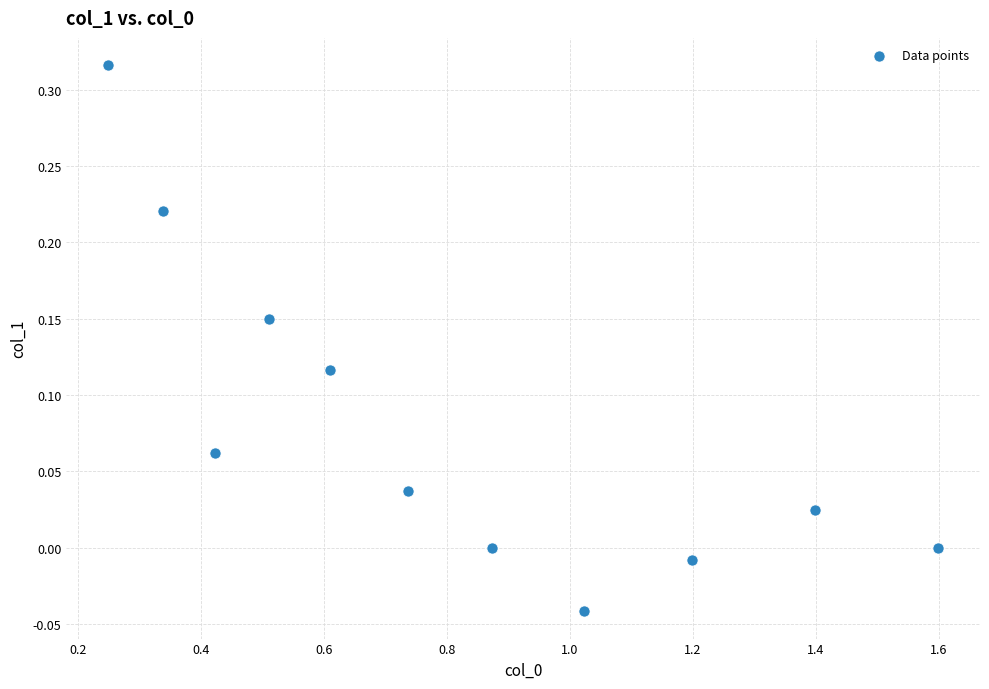

What is the range of Y values (max minus min)?

0.4